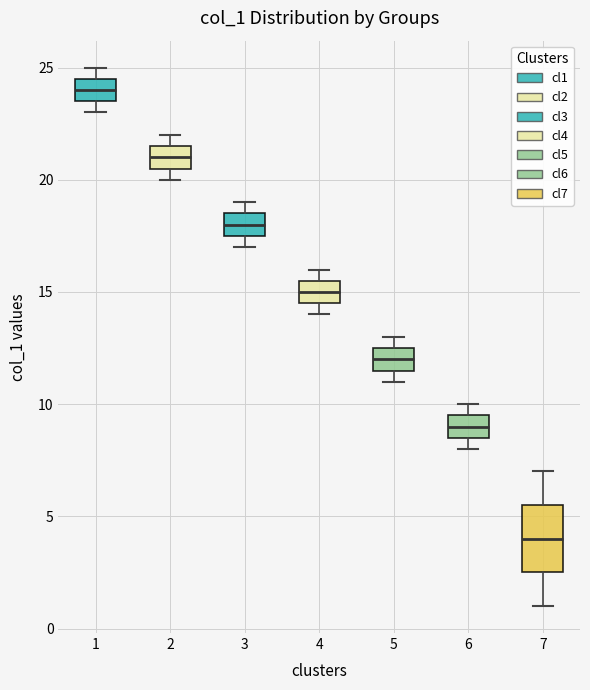

Which box has the lowest median line?

7